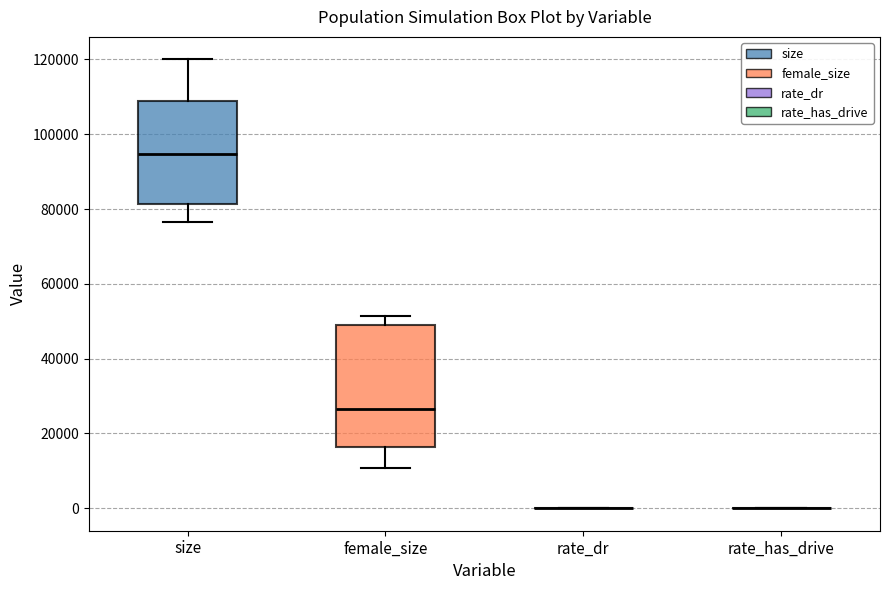

Reading left to right, read every box against the y-axis: the position of its median line, the range the box covers, and the ends of its whiskers. The values are not printed on the chart, so give them approximately, as read against the axis.

size: median 94000, box 82000 to 108000, whiskers 76000 to 120000
female_size: median 26000, box 16000 to 48000, whiskers 10000 to 52000
rate_dr: box collapsed to a line at 0, whiskers 0 to 0
rate_has_drive: box collapsed to a line at 0, whiskers 0 to 0